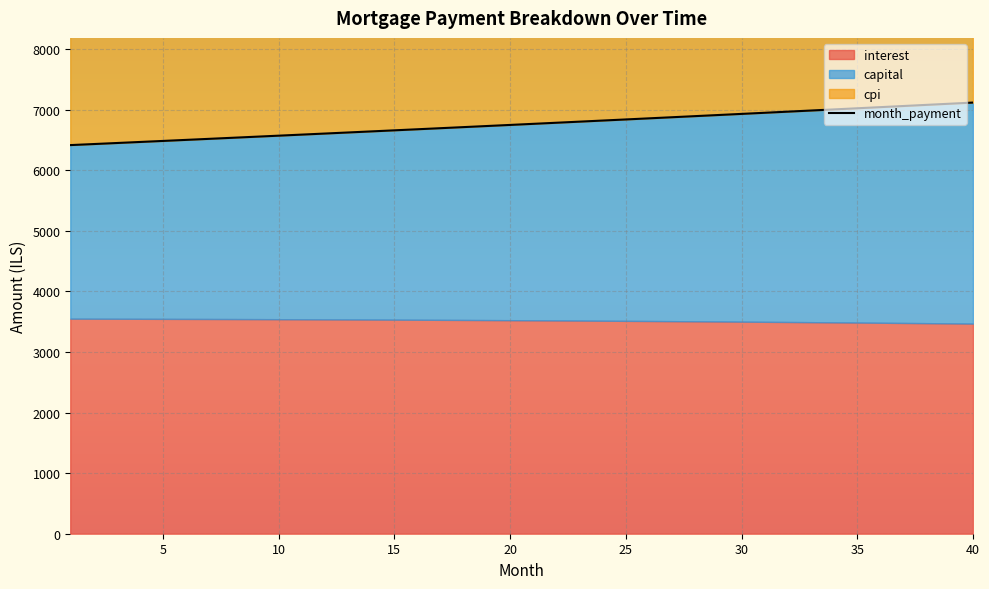

True or false: there are more than 2 points higher than both neighbors.

False